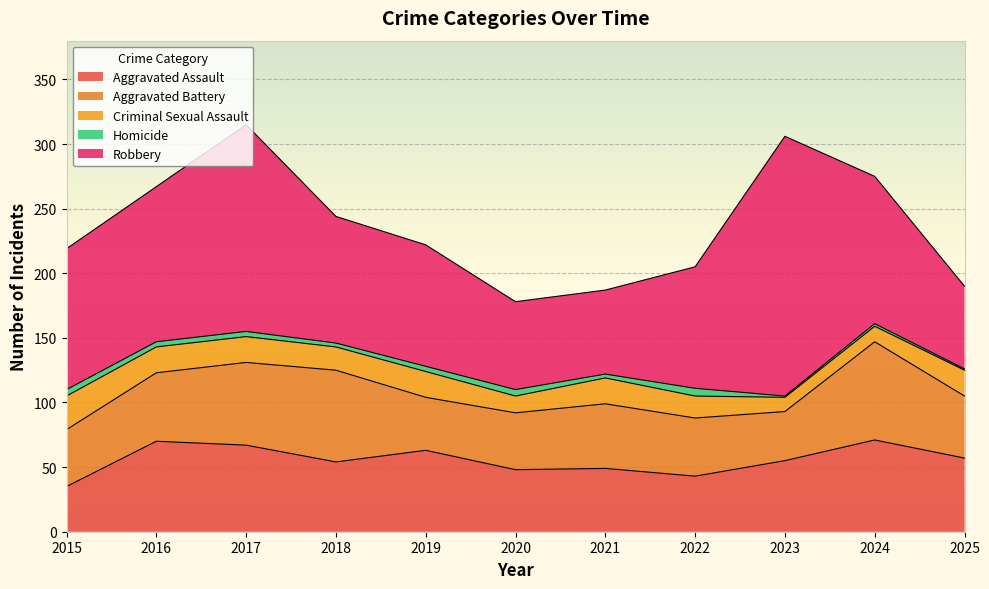

Between 2016 and 2023, which series saw the biggest shift?

Robbery